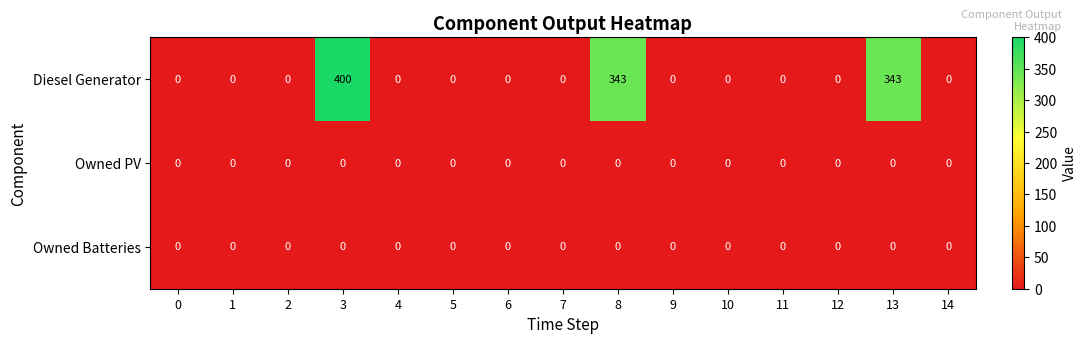

Which series has the widest spread of values?

Diesel Generator